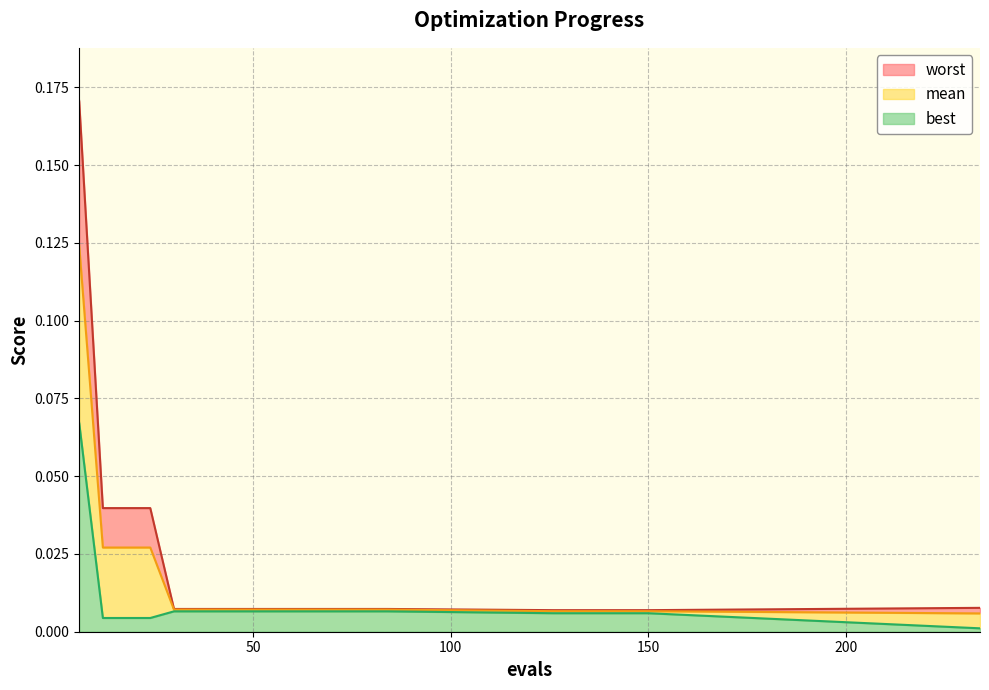

Which category has the lowest value in the mean series?

234